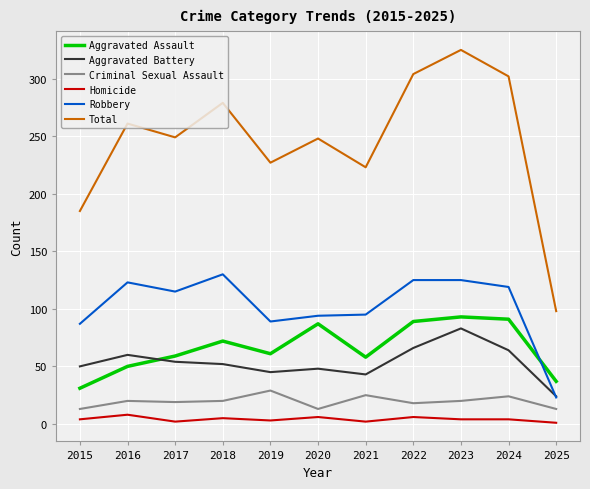

At which label is Robbery closest to 76?

2015